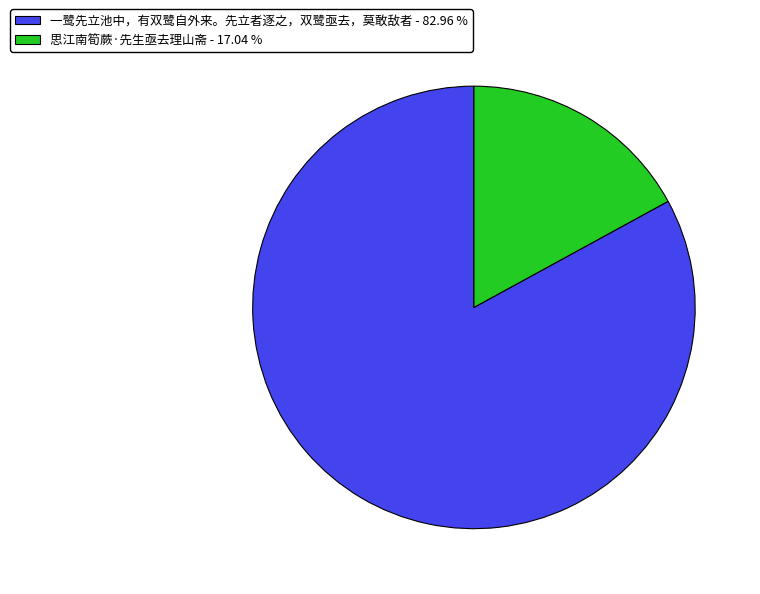

Do 思江南筍蕨·先生亟去理山斋 - 17.04 % and 一鹭先立池中，有双鹭自外来。先立者逐之，双鹭亟去，莫敢敌者 - 82.96 % together represent more than half of the pie?

Yes